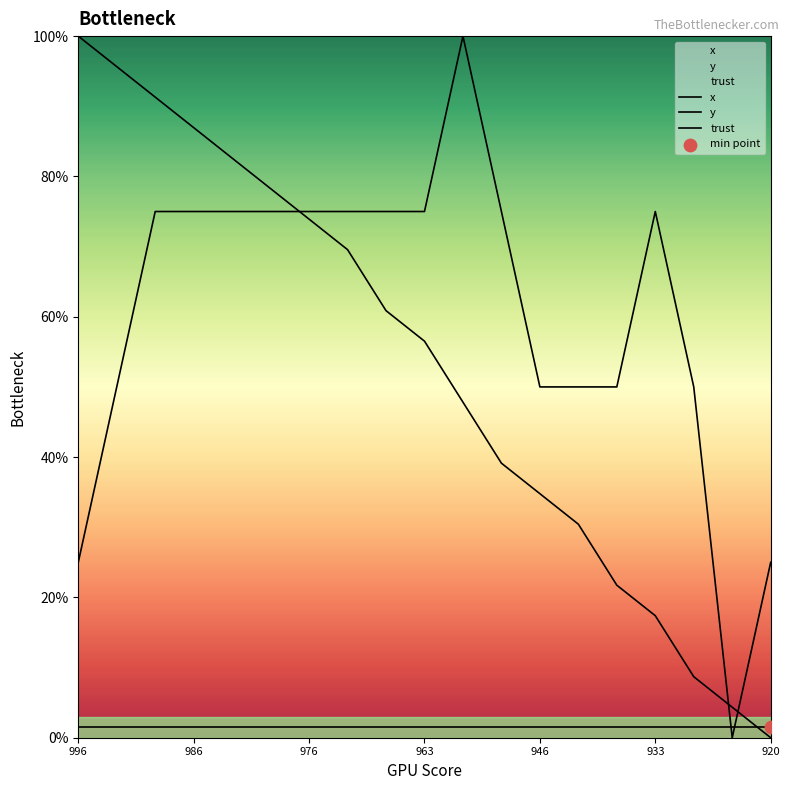

Which series has the largest total across all categories?

y